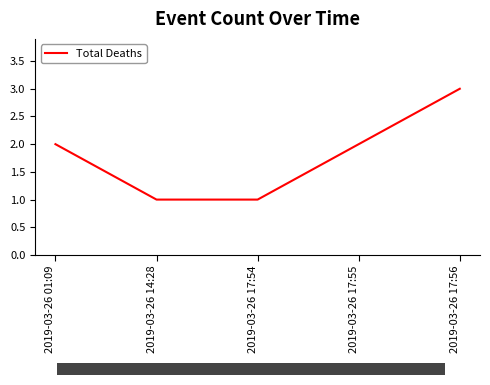

True or false: the data shows 1 at 2019-03-26 17:55.

False